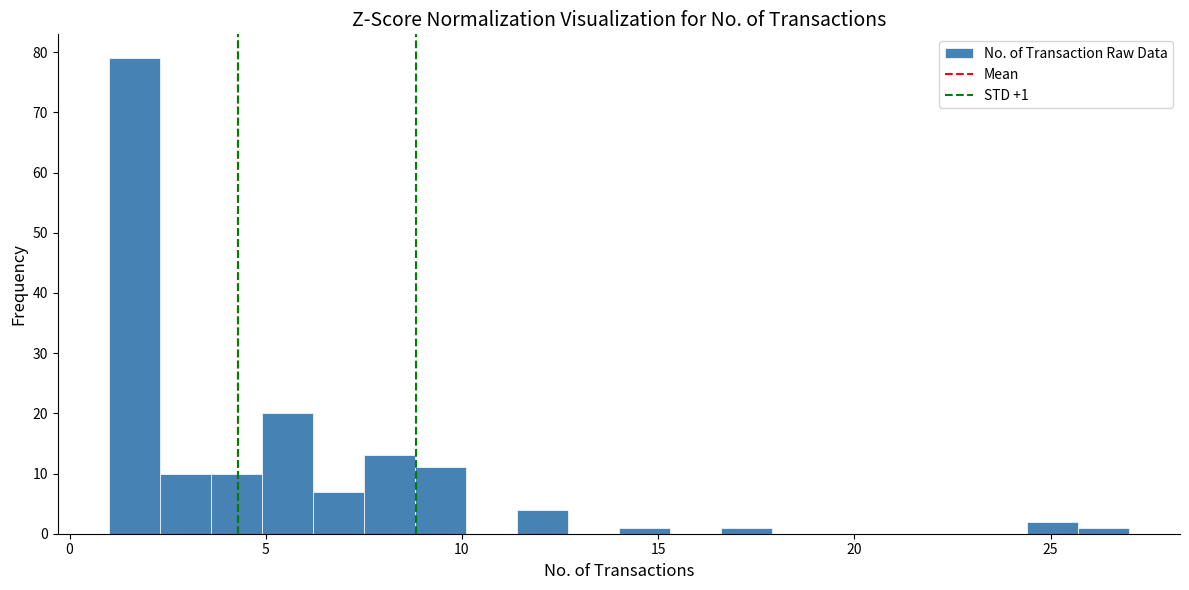

Read against the x-axis, roughly where is the centre of the tallest bar?

1.5